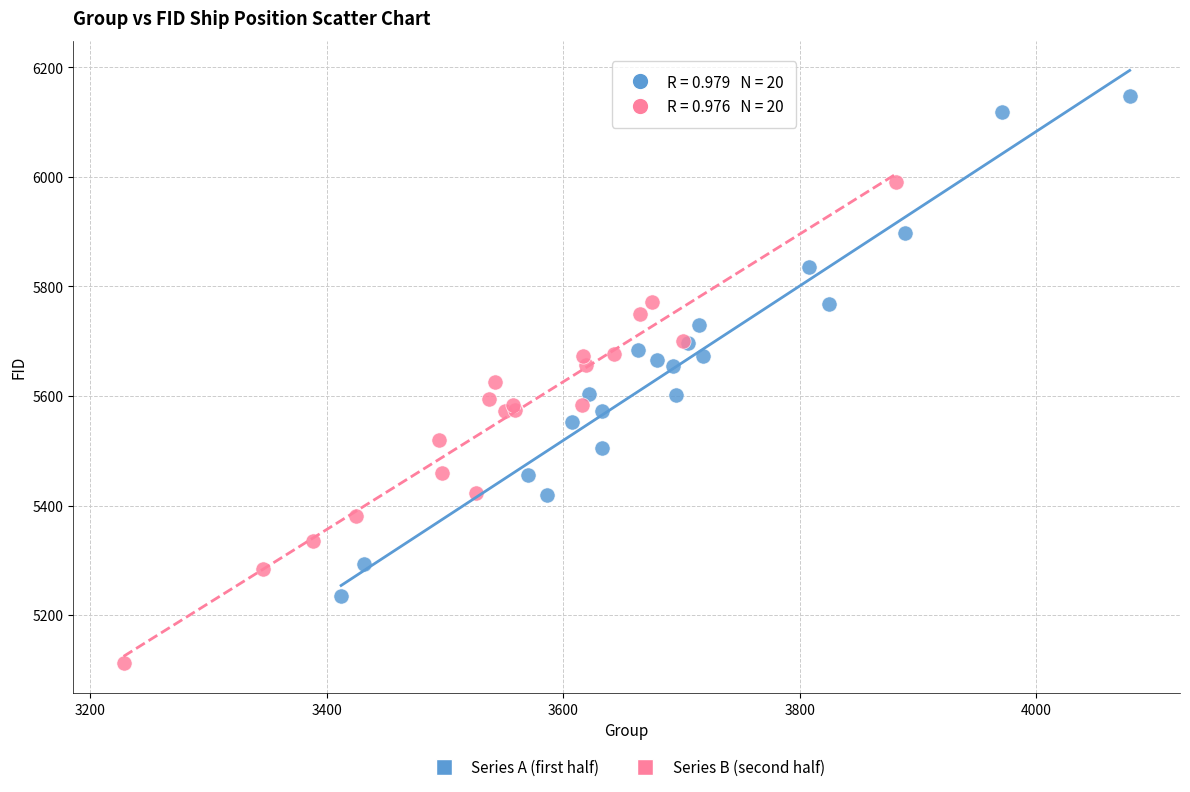

Which series contains the lowest Y value?

Series B (second half)